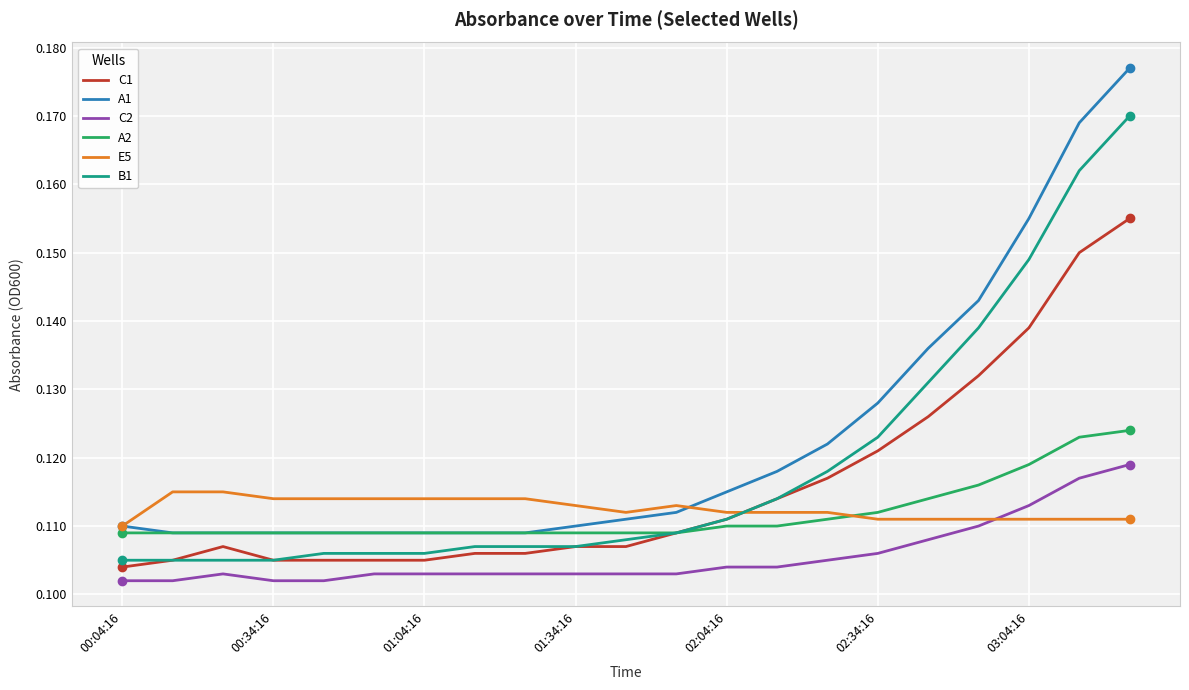

List the series in order of their peak value, lowest first.

E5, C2, A2, C1, B1, A1